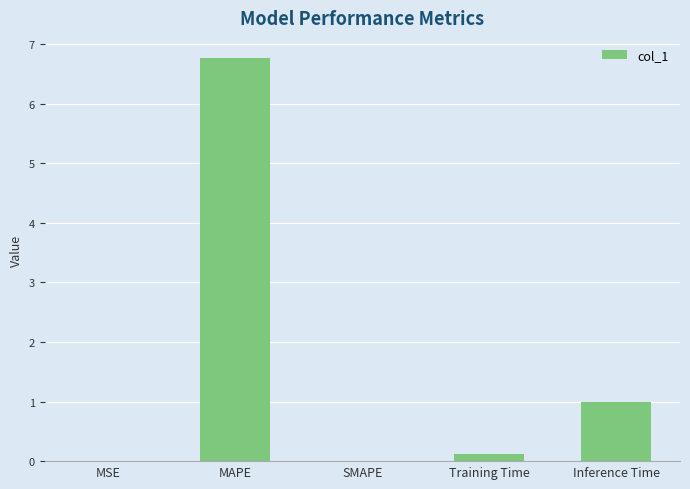

At which label is the value closest to 3?

Inference Time